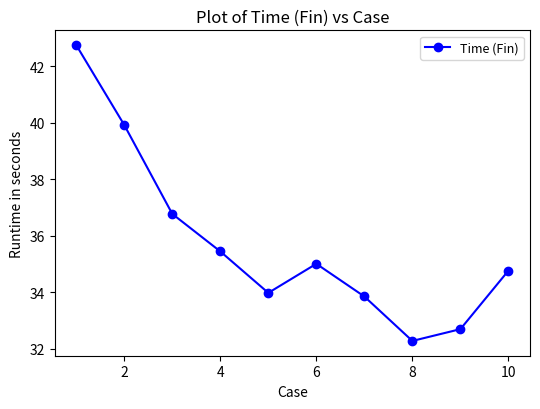

How many points are higher than both their immediate neighbors (excluding endpoints)?

1